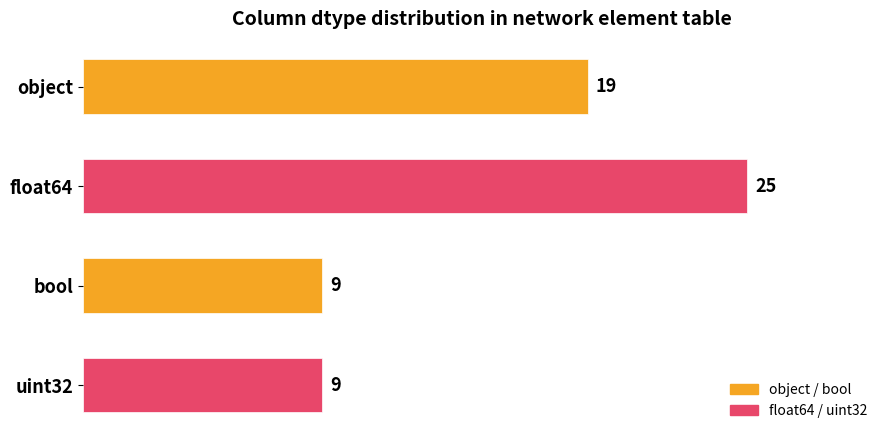

What is the sum of the values at object and float64?

44